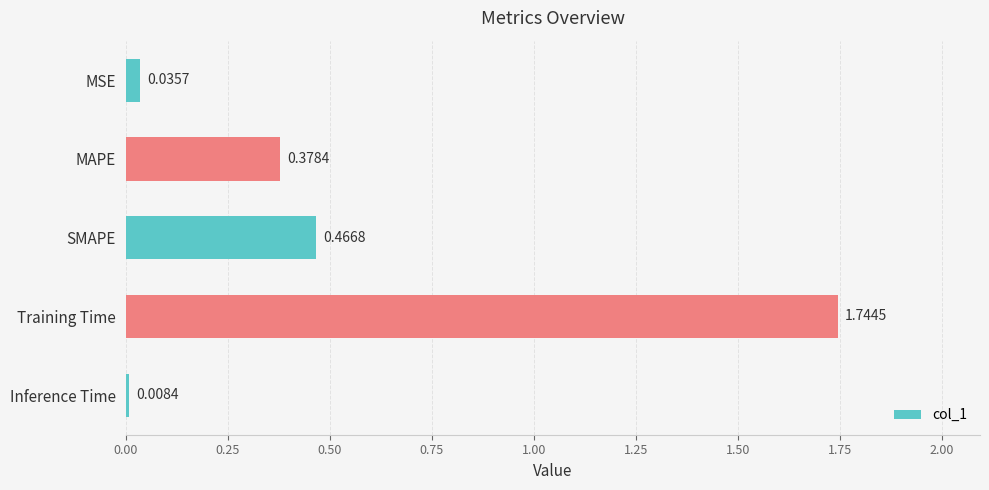

Rank the categories by value from highest to lowest.

Training Time, SMAPE, MAPE, MSE, Inference Time